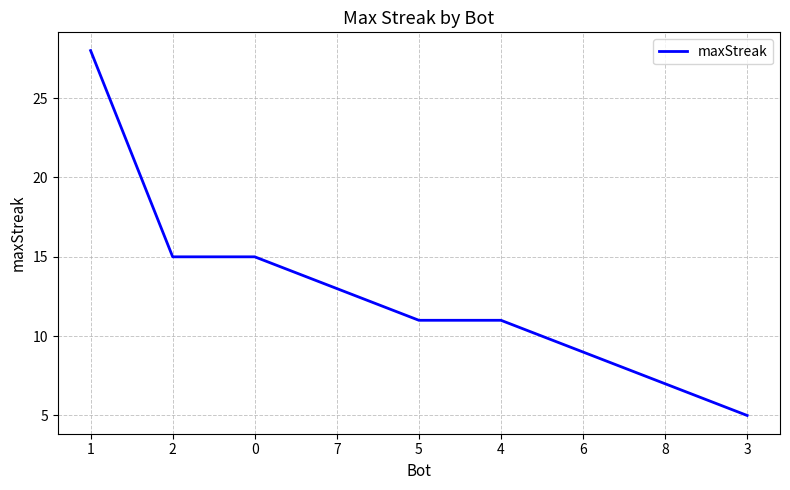

Which category has the lowest value across all series?

3